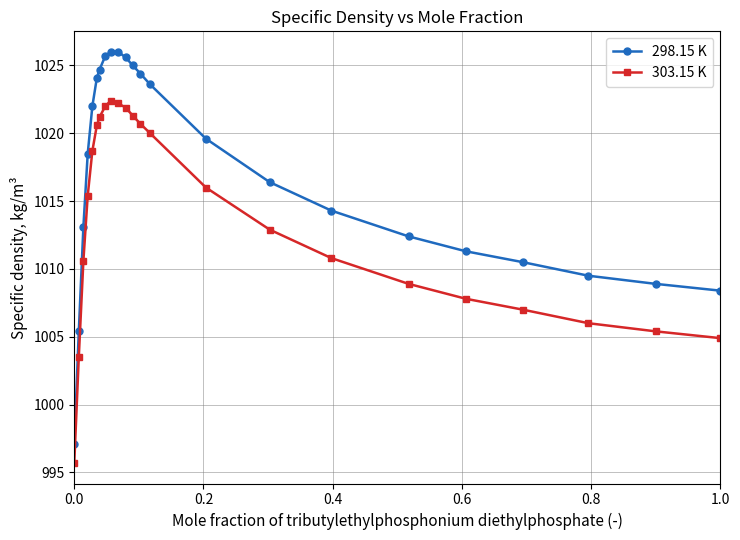

Rank the series by their maximum value, from lowest to highest.

303.15 K, 298.15 K